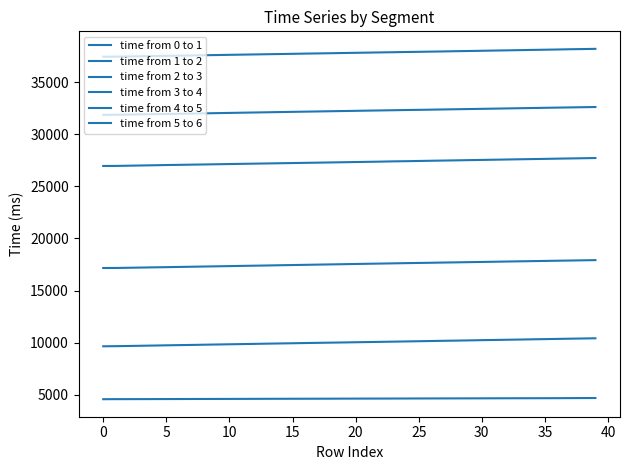

True or false: time from 3 to 4 and time from 1 to 2 intersect in this chart.

False